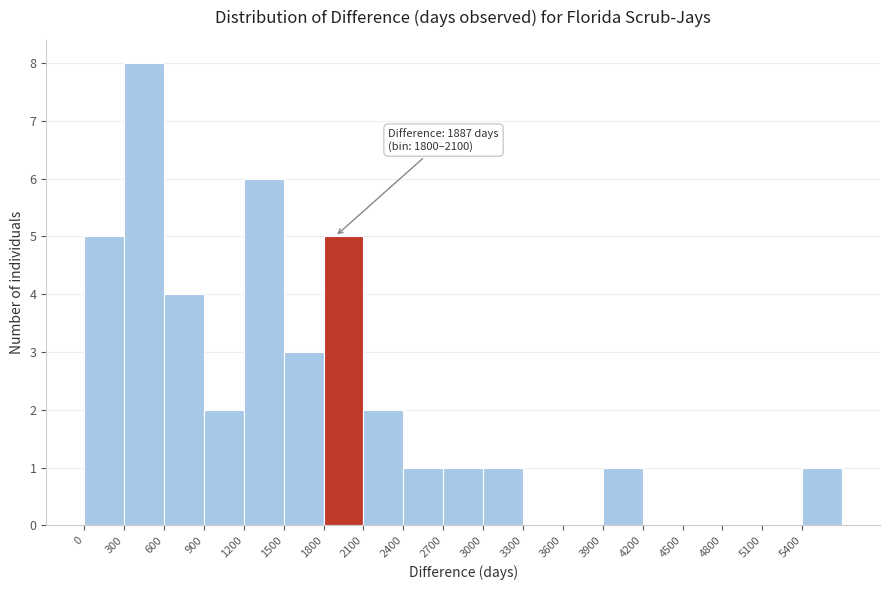

Over which range of the x-axis is the bar tallest?

300 to 600